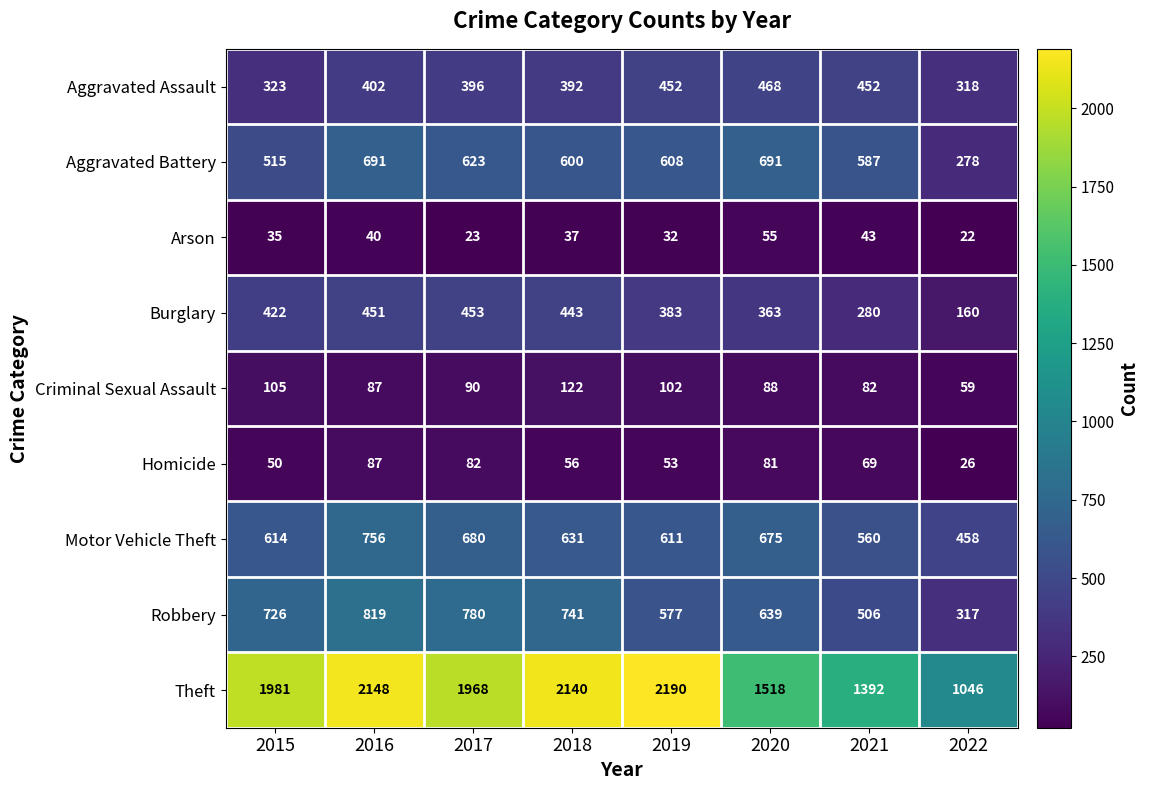

True or false: Criminal Sexual Assault has a value of 122 at 2018.

True